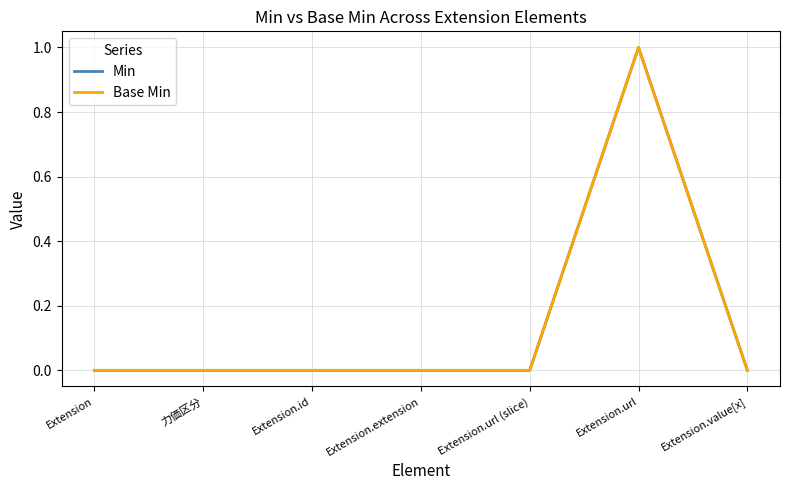

Does the chart have visible grid lines?

Yes